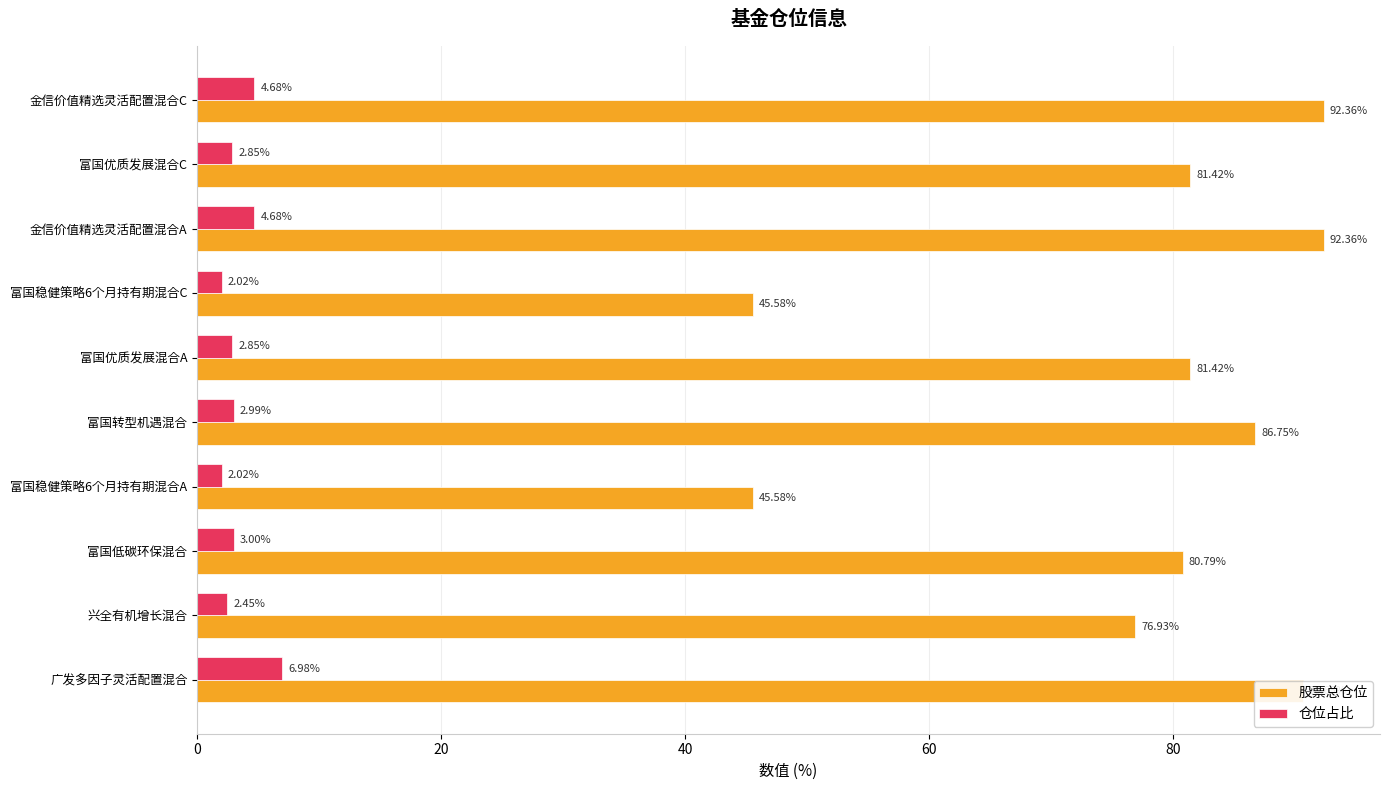

What is the sum of all 股票总仓位 values?

773.8